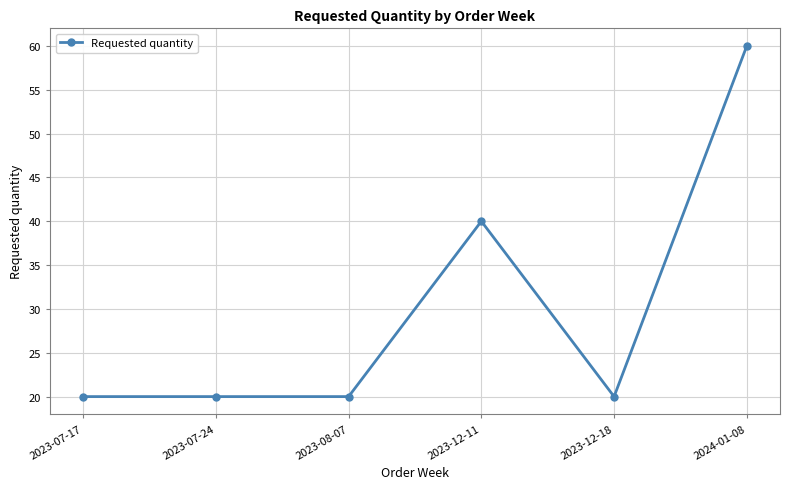

What is the difference between the second highest and second lowest values?

20